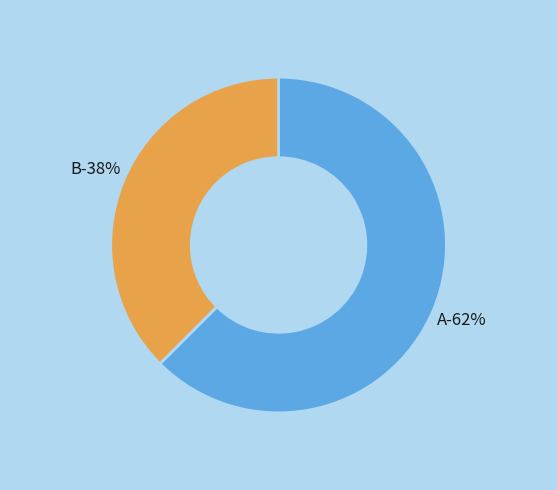

Which category accounts for the majority?

A